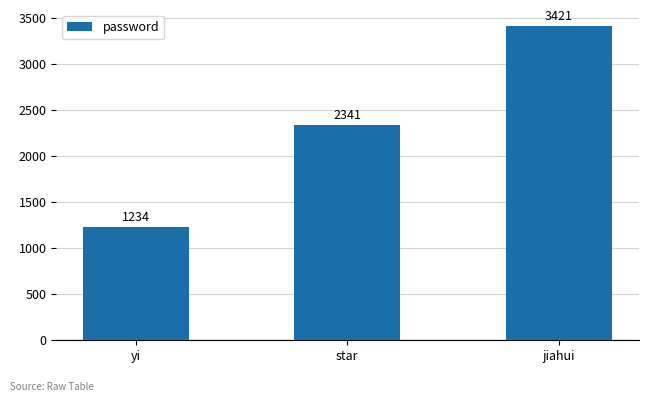

At which label is the value closest to 2327?

star